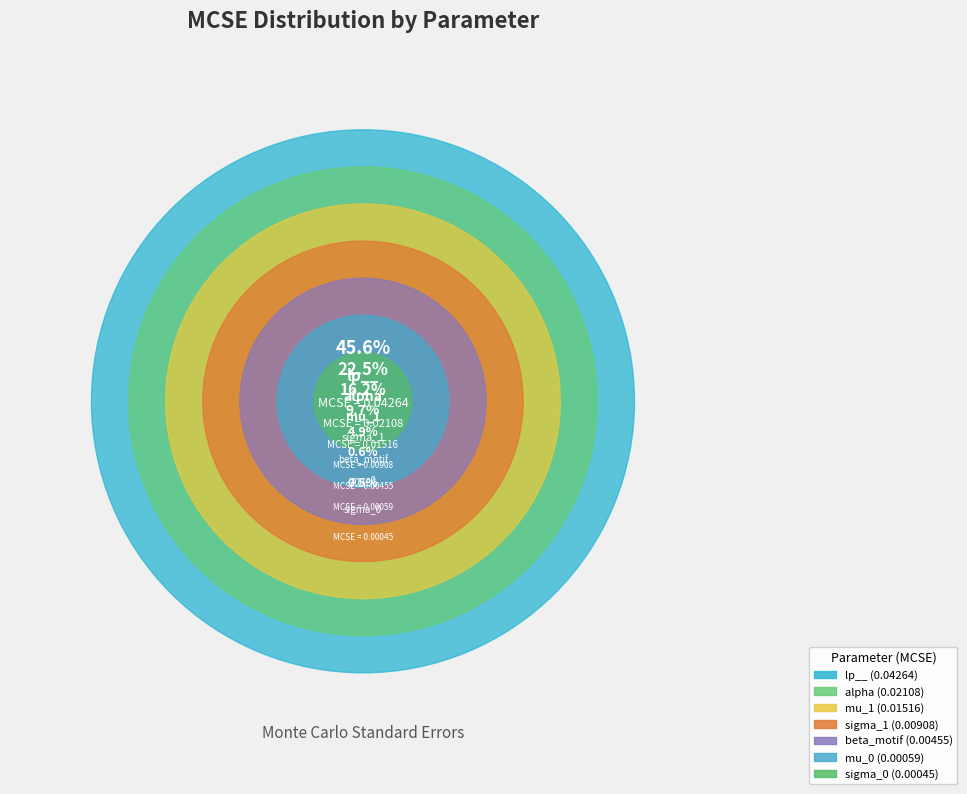

What percentage is the sigma_1 slice, to the nearest percent?

10%